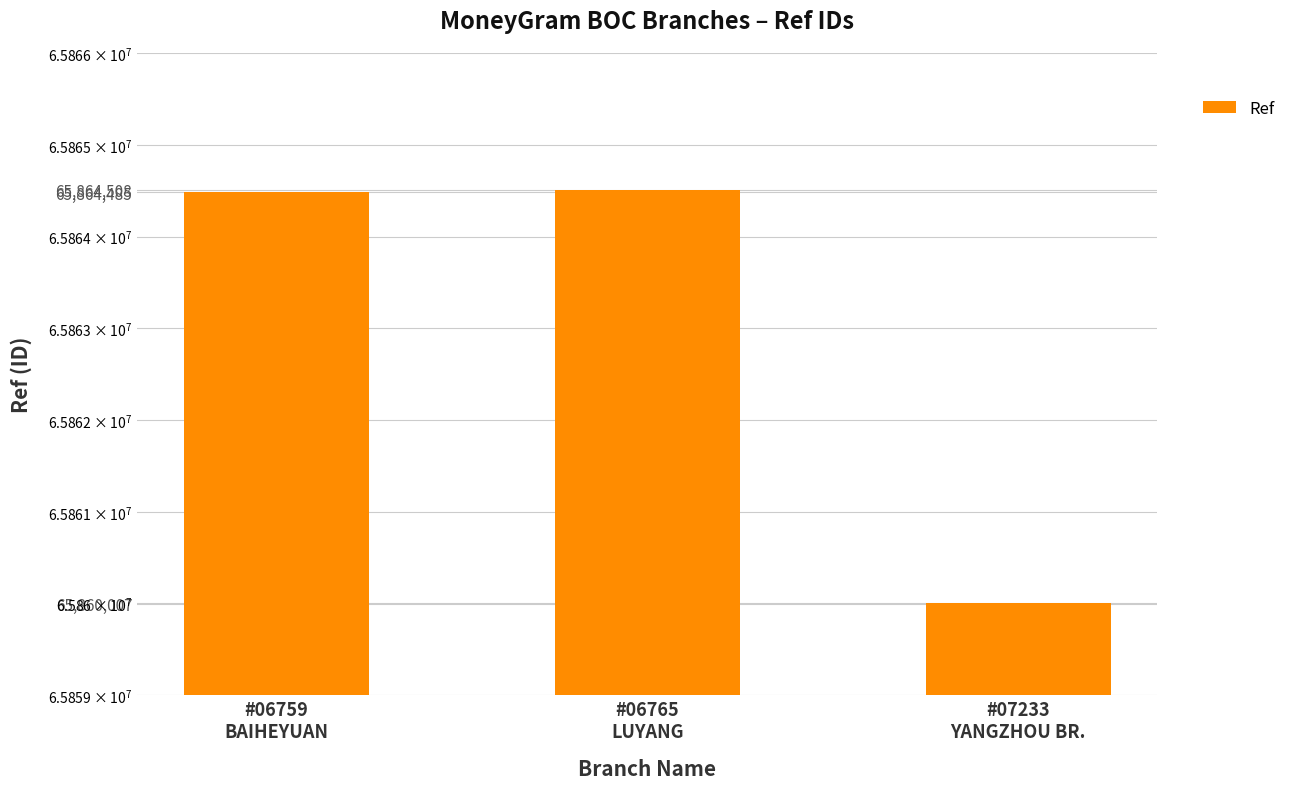

Where is the data nearest to the value 65862257?

#06759
BAIHEYUAN